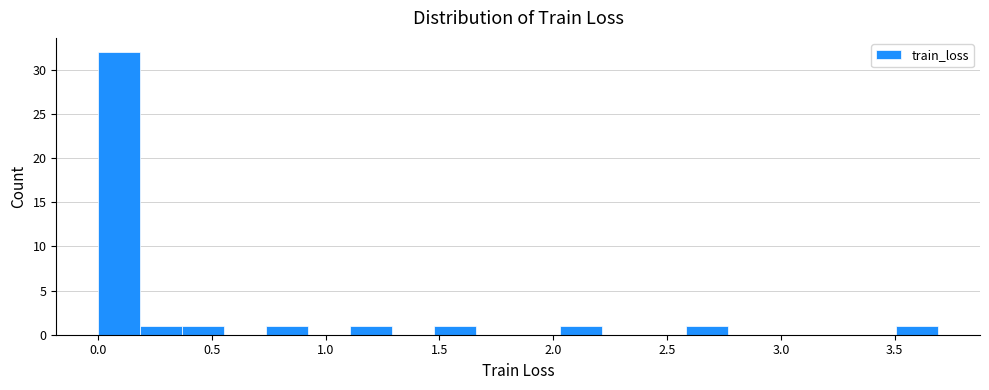

Read against the x-axis, roughly where is the centre of the tallest bar?

0.10